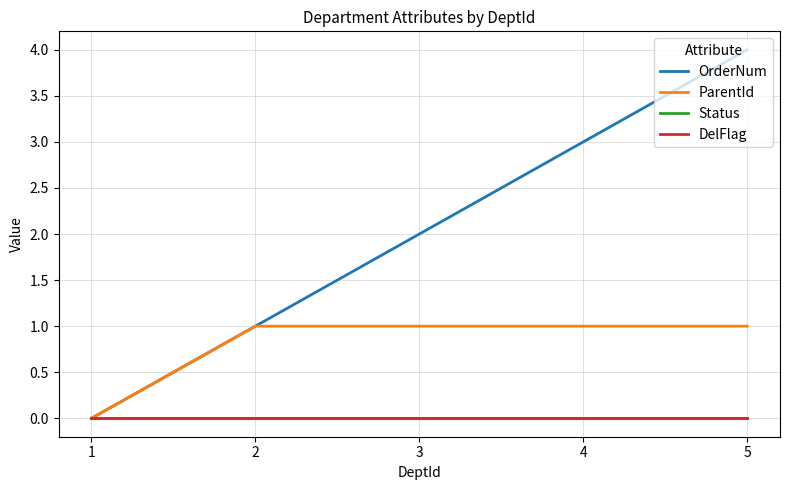

Between 1 and 5, which is larger?

5